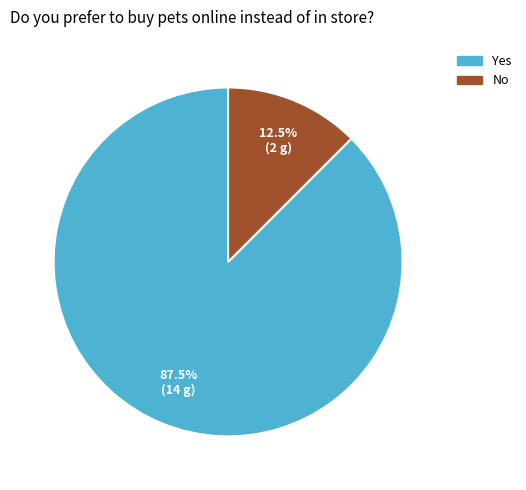

Which category accounts for the majority?

Yes